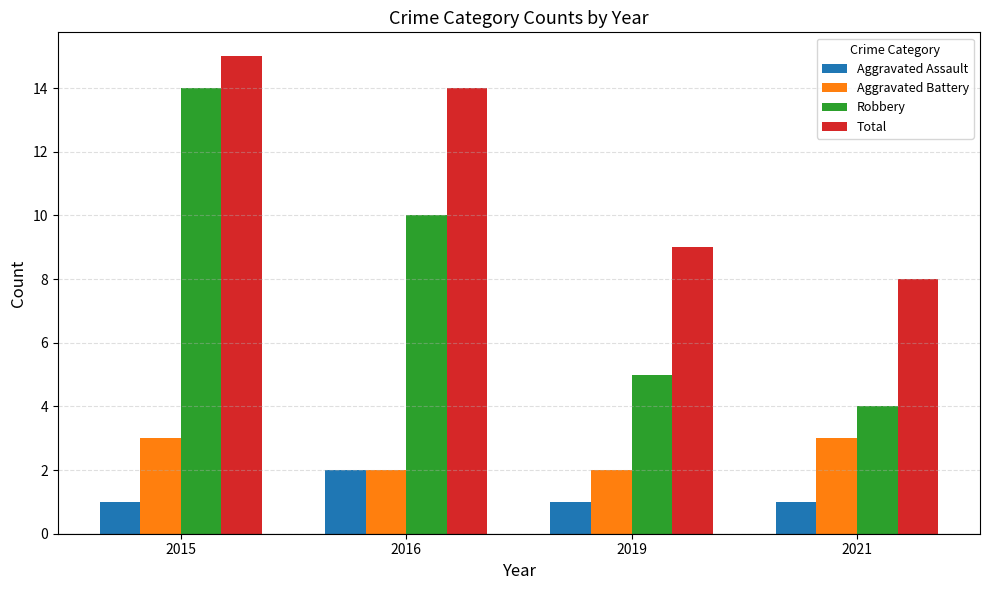

What value does the Total series have at 2021?

8